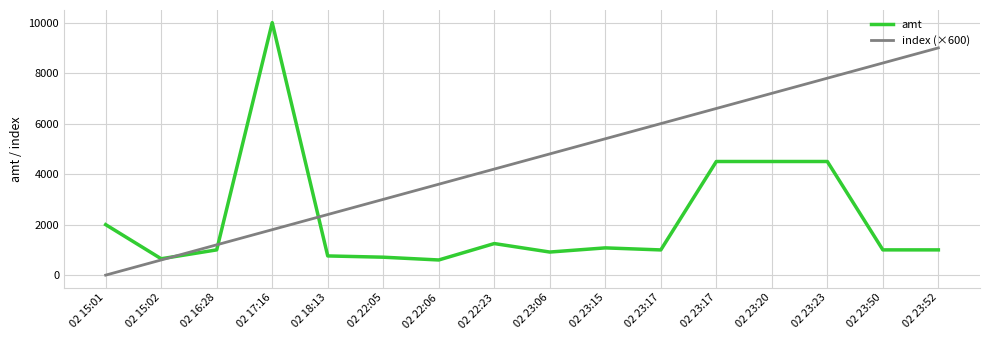

What are all the series names shown in the legend?

amt, index (×600)